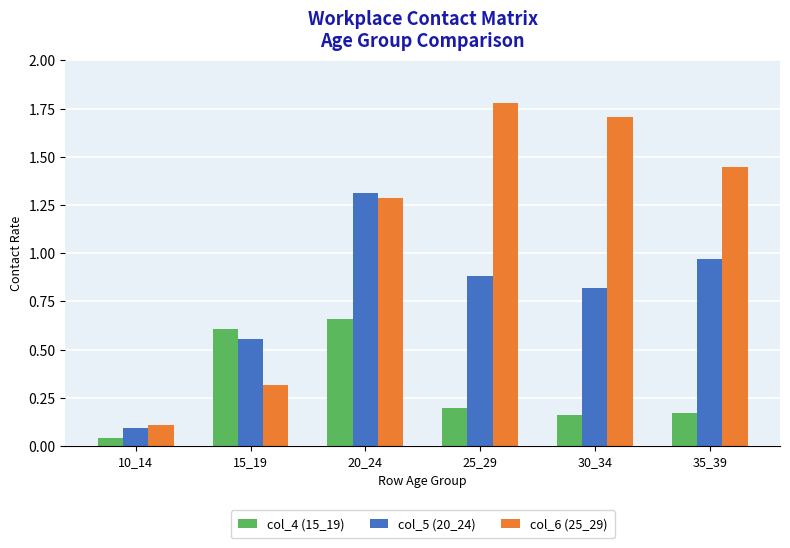

At which label does col_6 (25_29) first exceed 1?

20_24